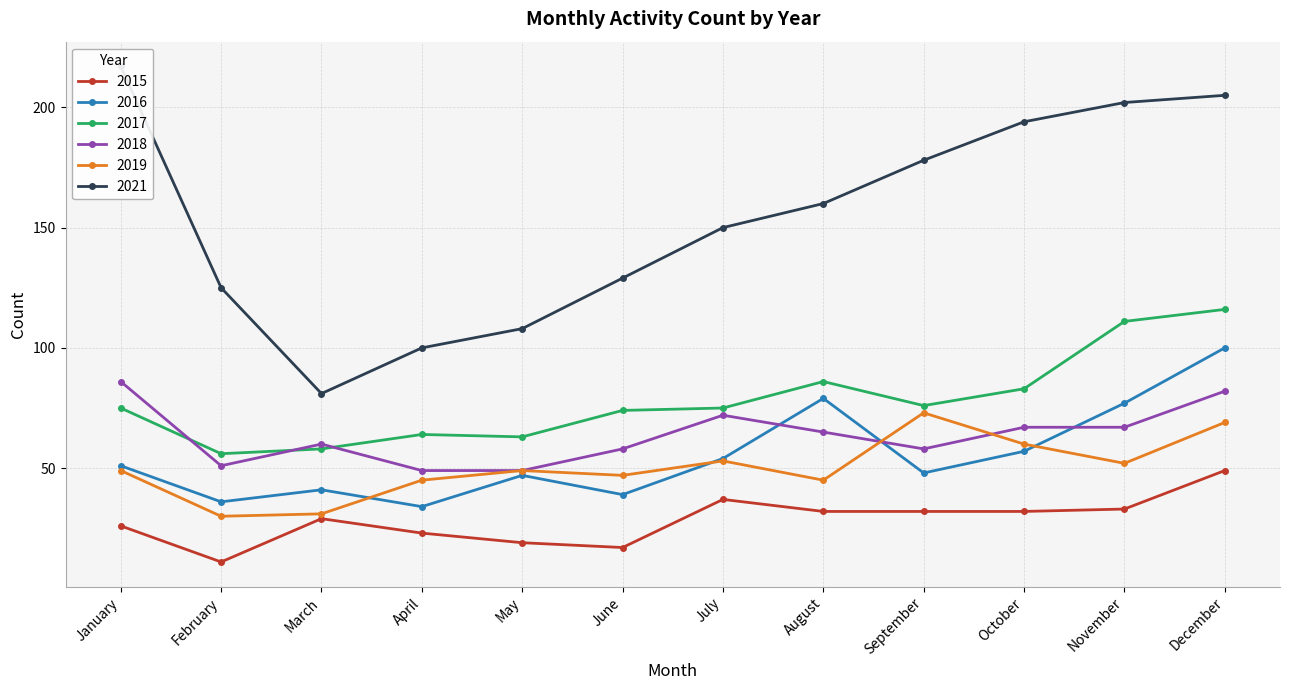

What is the greatest value displayed?

217